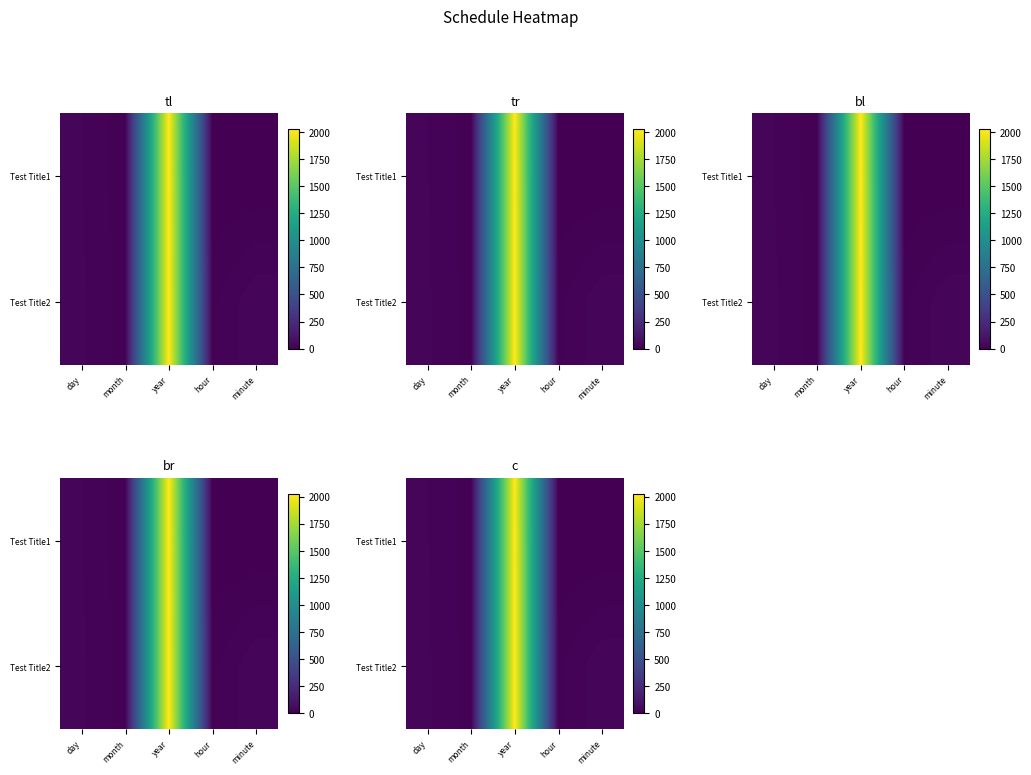

Is the value of Test Title1 at minute greater than the value of Test Title2 at month?

No